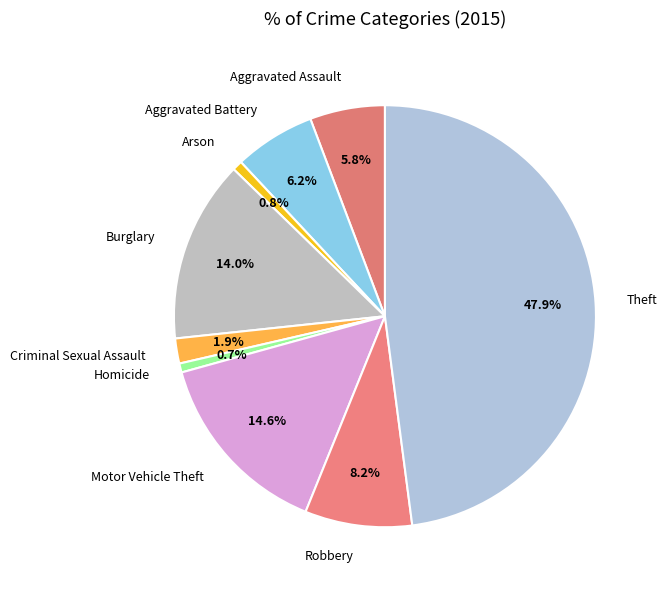

To the nearest percent, what is the average slice percentage?

11%